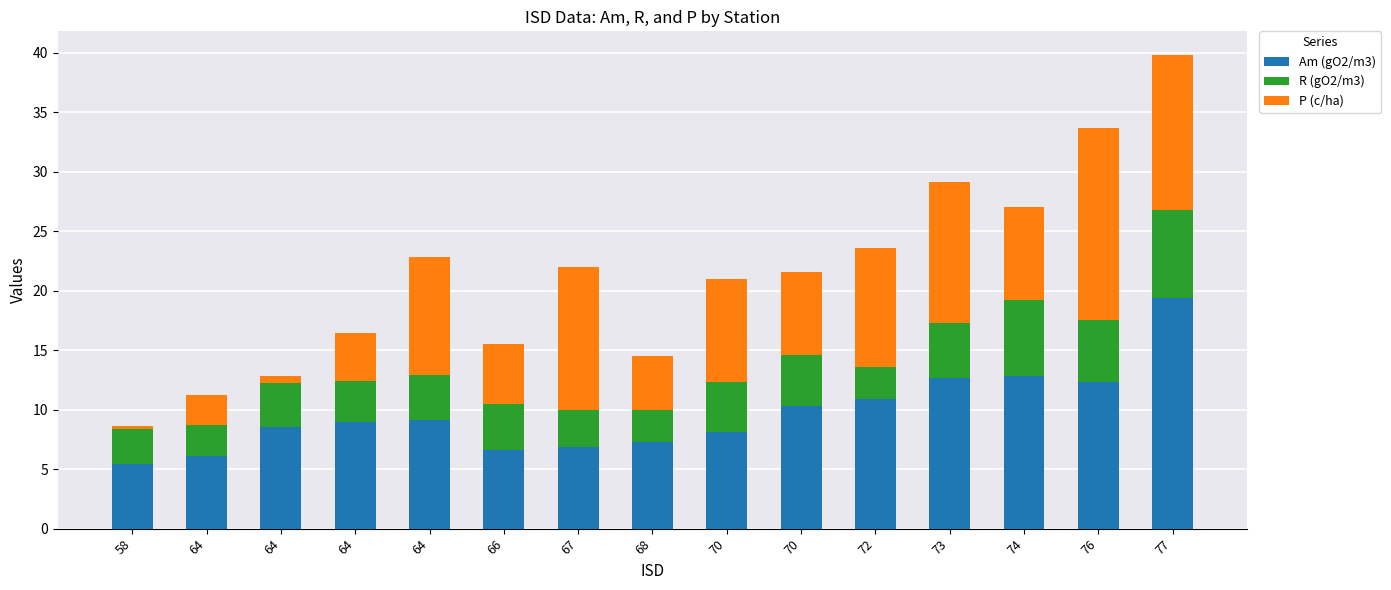

Where does the P (c/ha) series first go above 7?

64